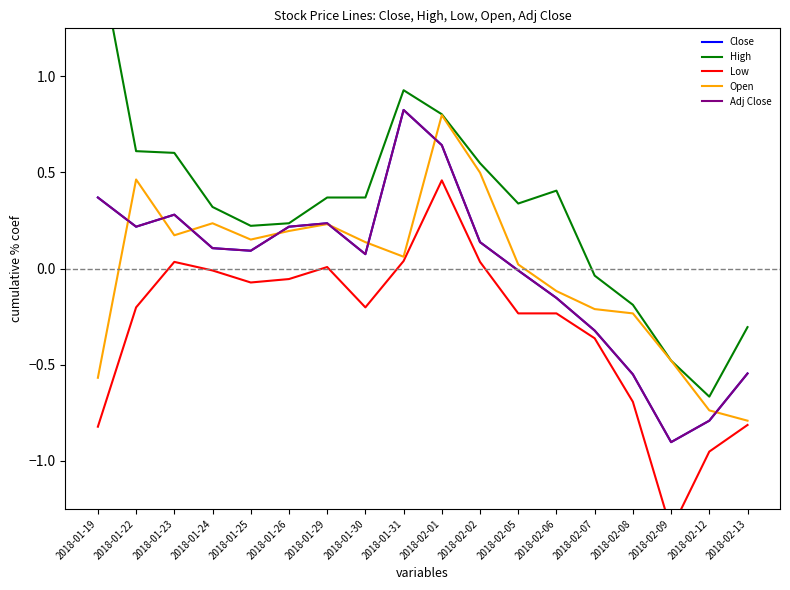

What is the difference between the highest and lowest values at 2018-02-01?

0.3